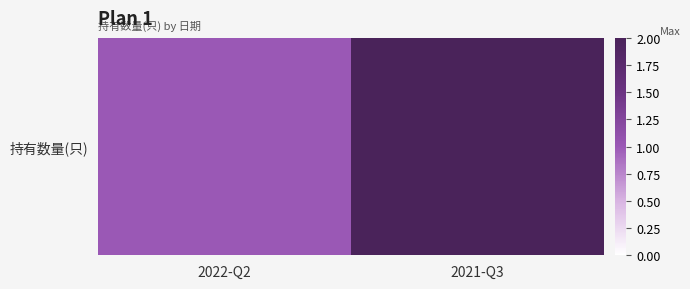

What is the sum of all values?

3